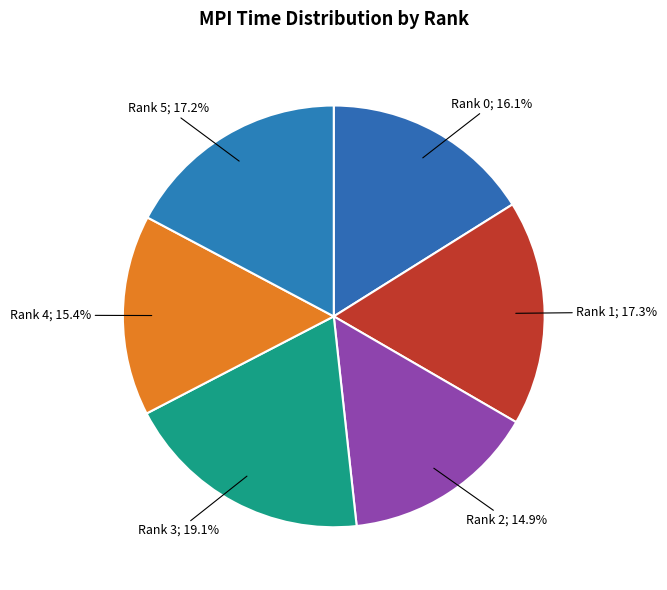

Which has a higher value, Rank 0; 16.1% or Rank 2; 14.9%?

Rank 0; 16.1%